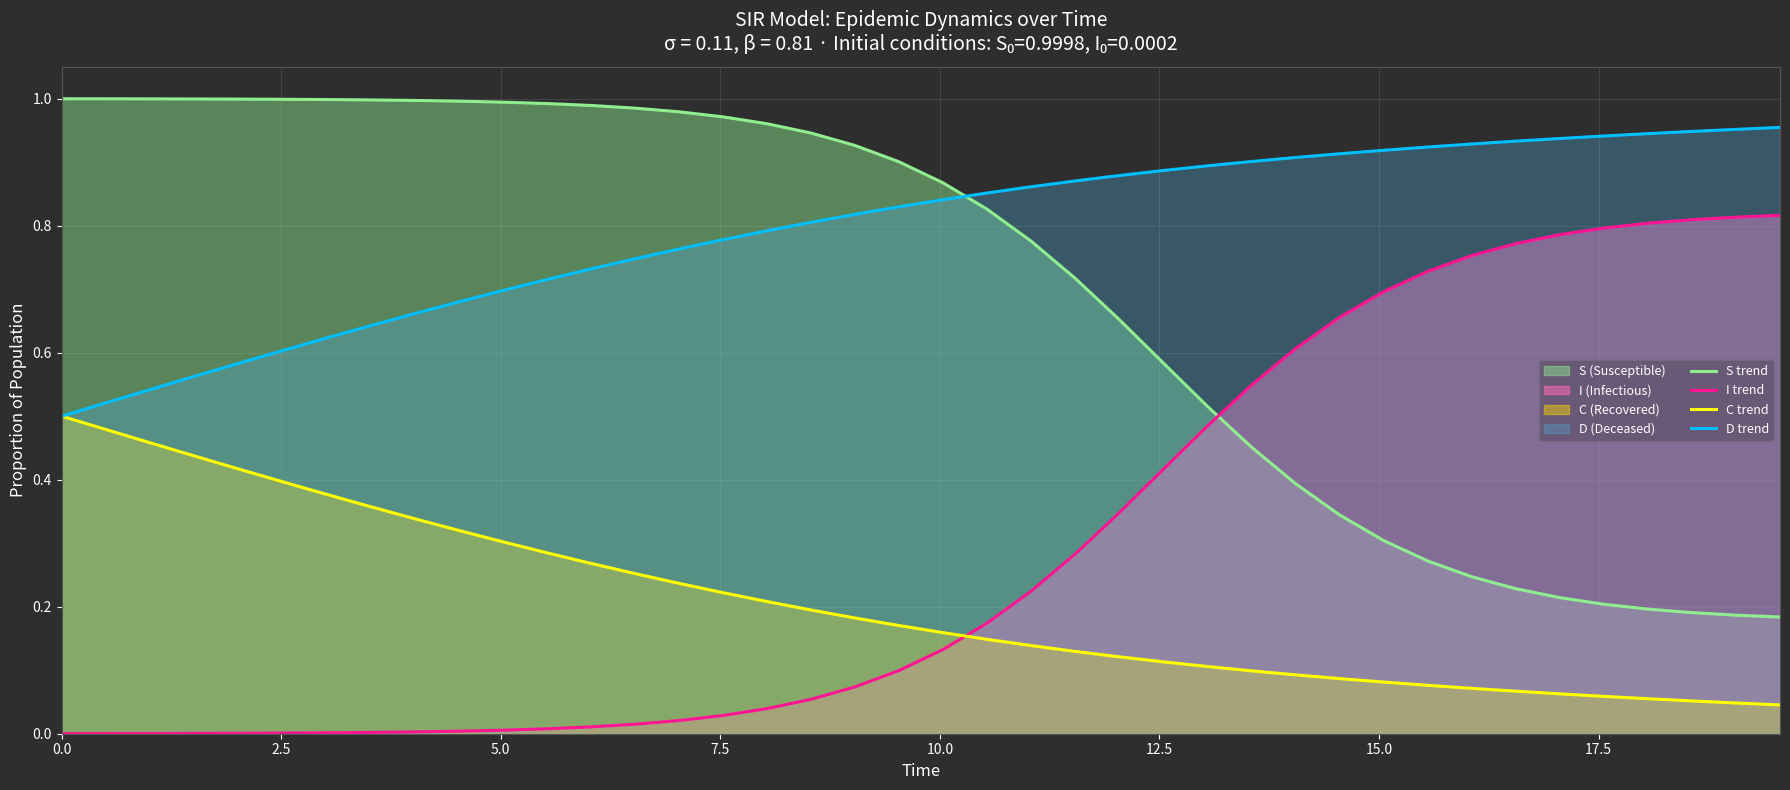

What is the highest value of the D trend series?

1.0